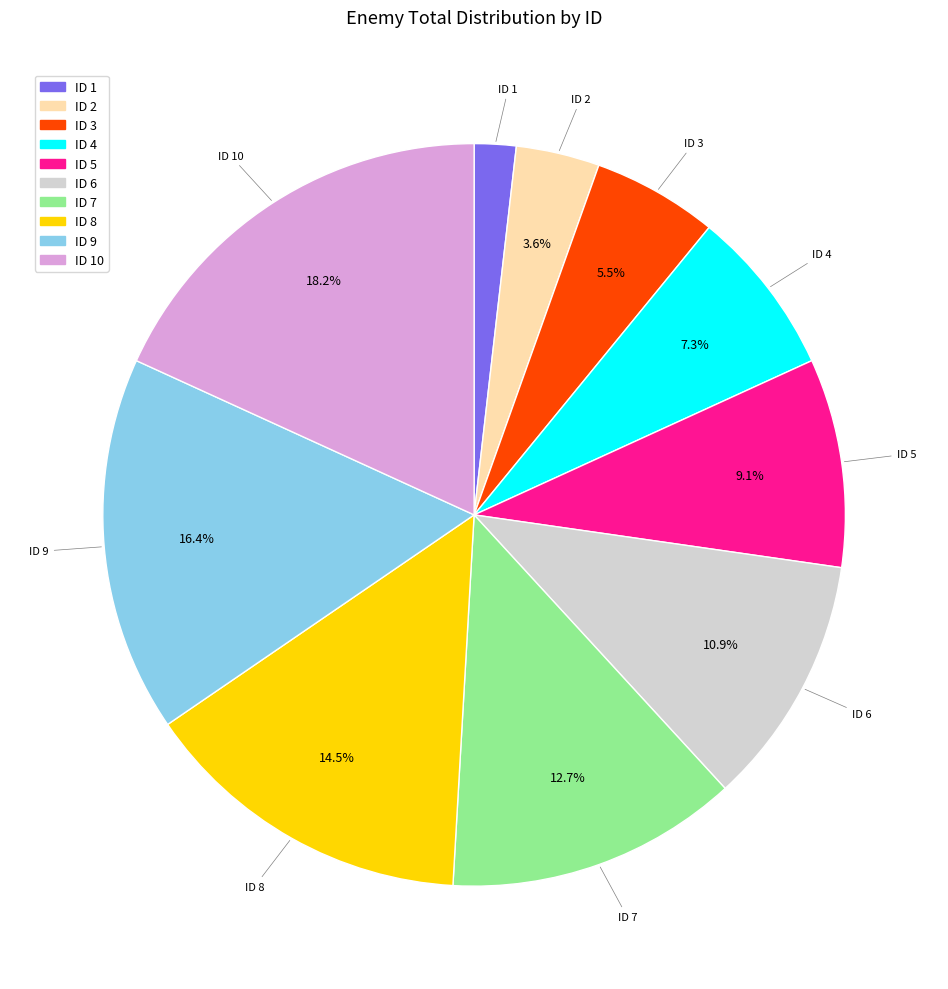

Does any single category account for the majority?

No